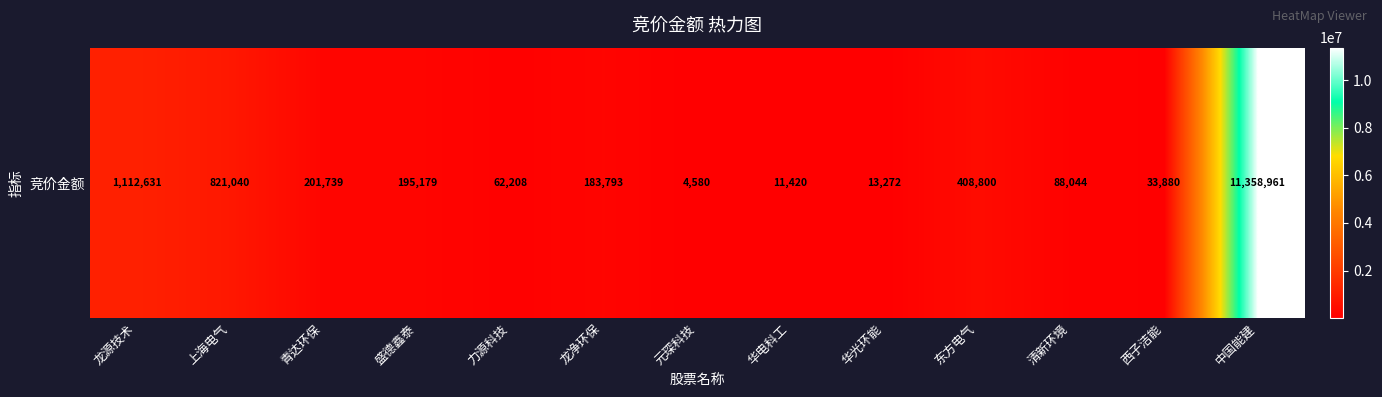

The chart shows a value of 92899 at 青达环保. True or false?

False